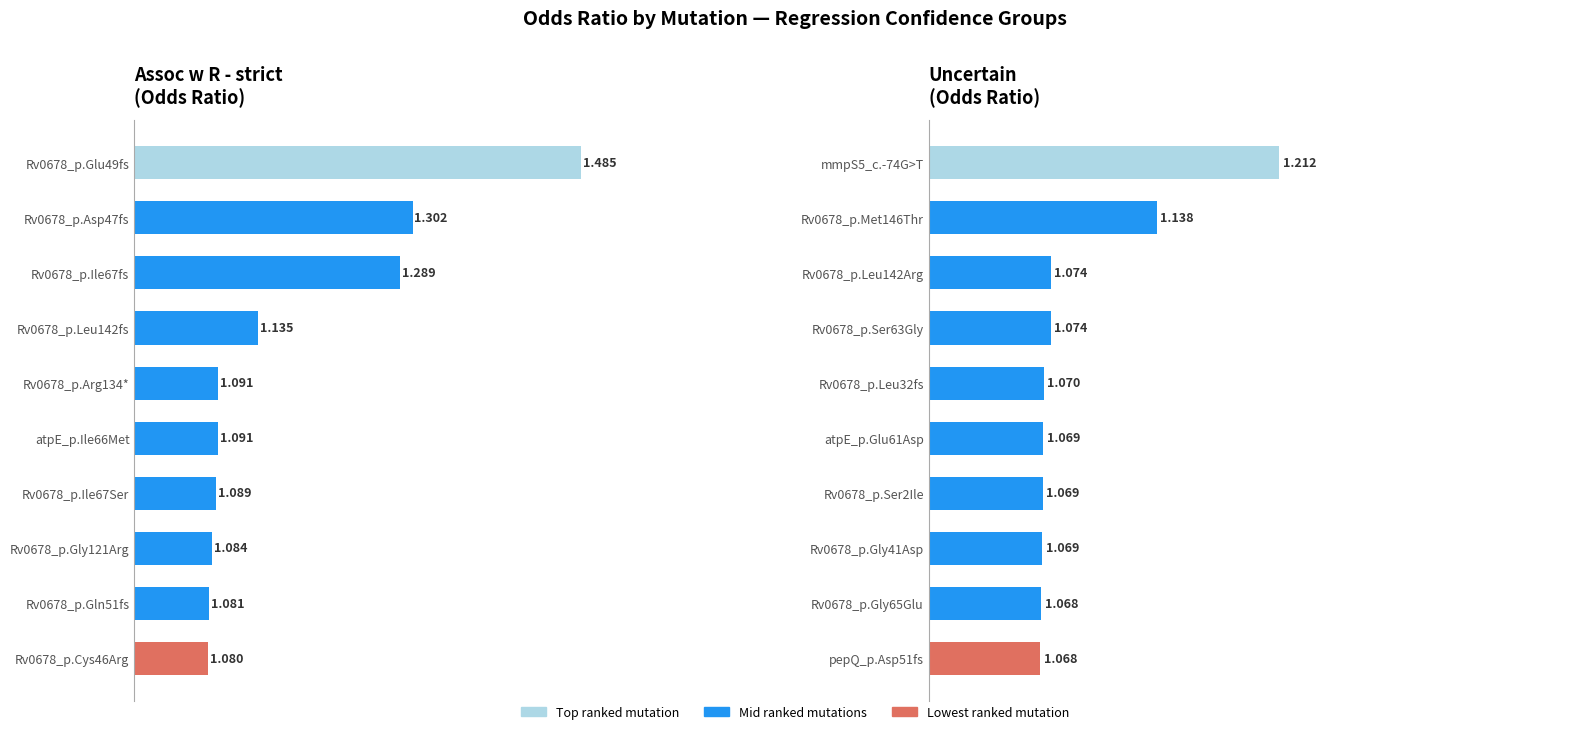

Rank the series by their average value, from highest to lowest.

Assoc w R - strict, Uncertain